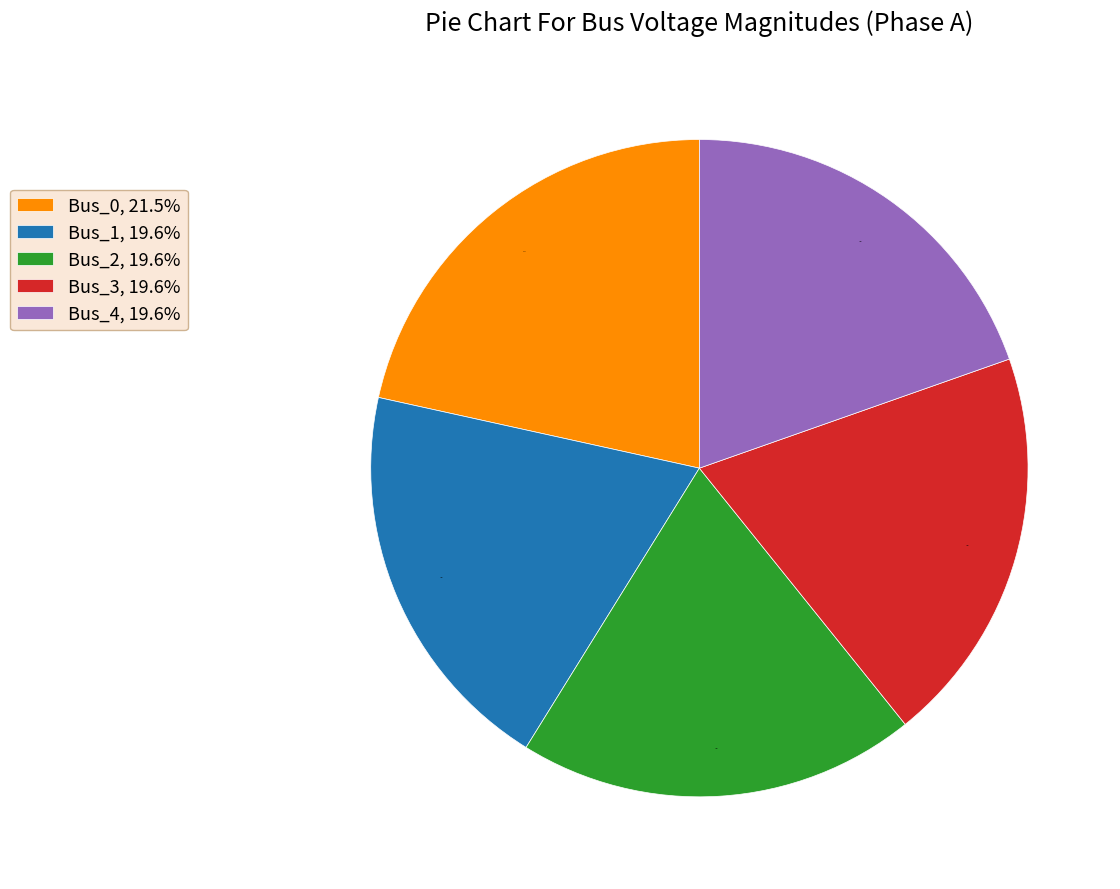

To the nearest percent, what portion does Bus_2 represent?

20%